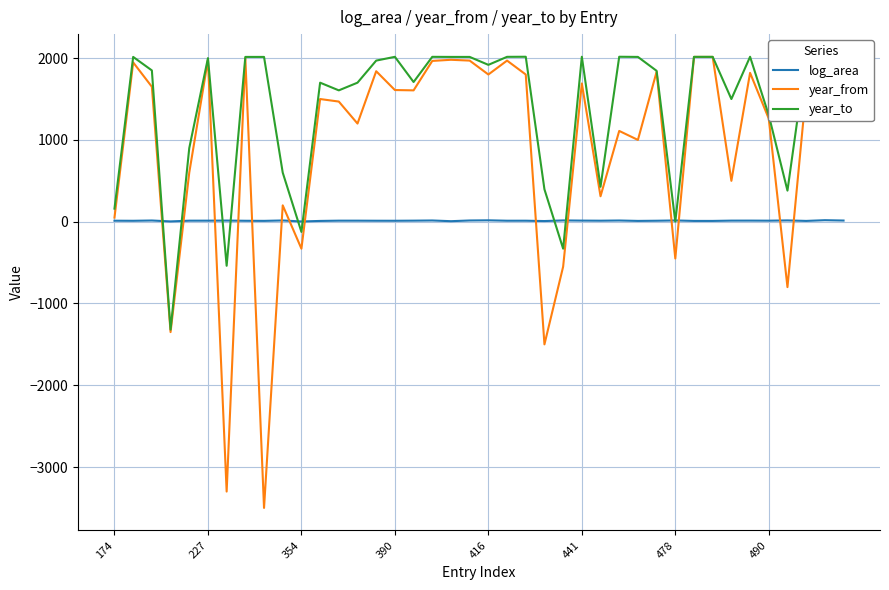

The log_area series shows 11.4 at 390. True or false?

True